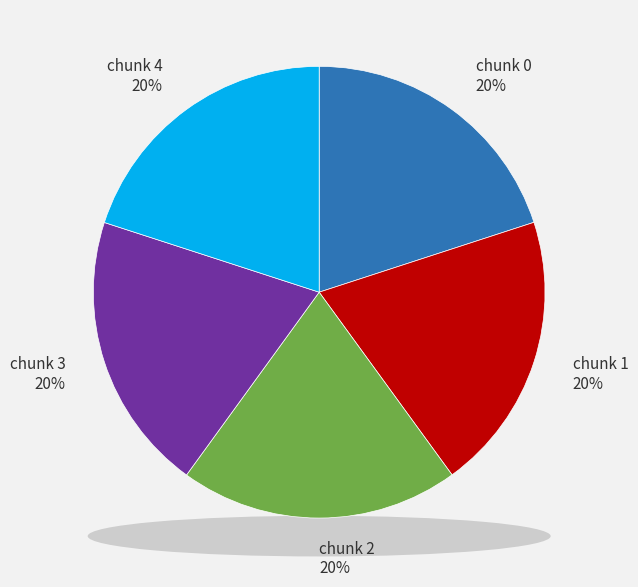

Is there any slice that represents more than half of the pie?

No